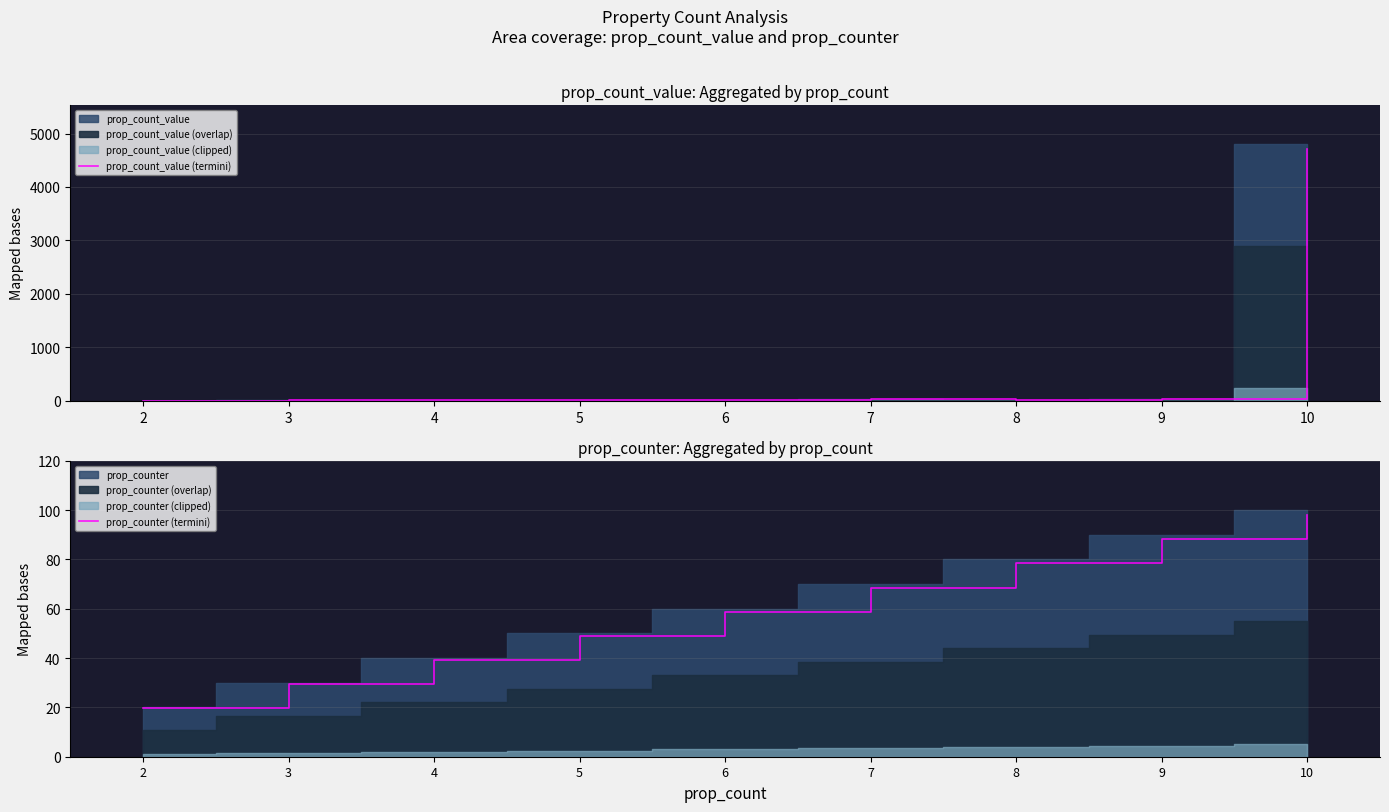

Which series ends up on top after the final intersection of prop_counter (termini) and prop_count_value (termini)?

prop_counter (termini)